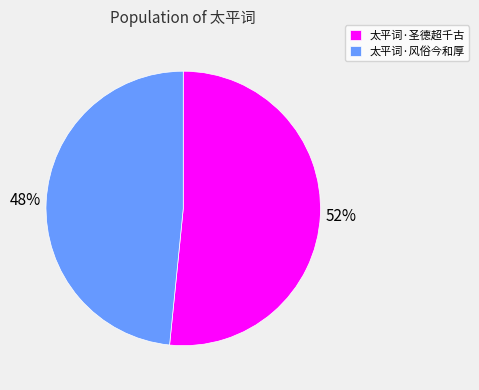

Is it true that 太平词·风俗今和厚 is 60% of the pie?

False